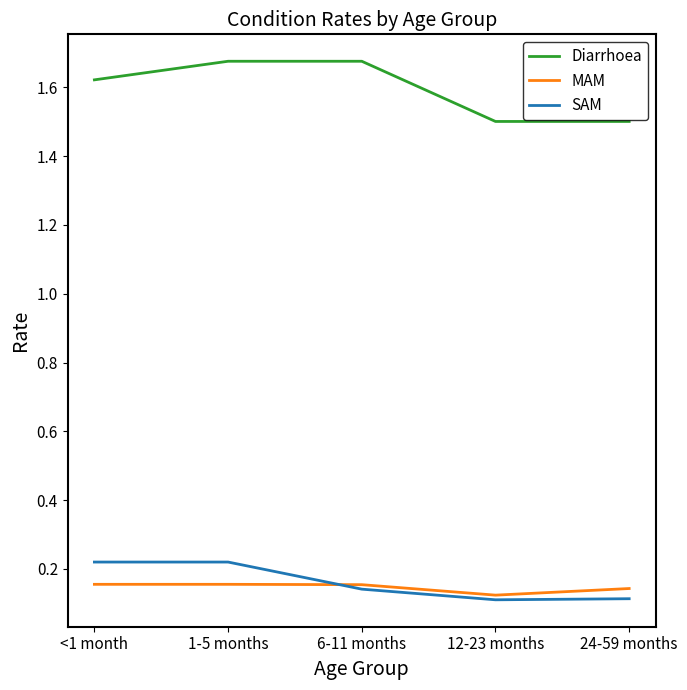

True or false: MAM and Diarrhoea cross at least once.

False